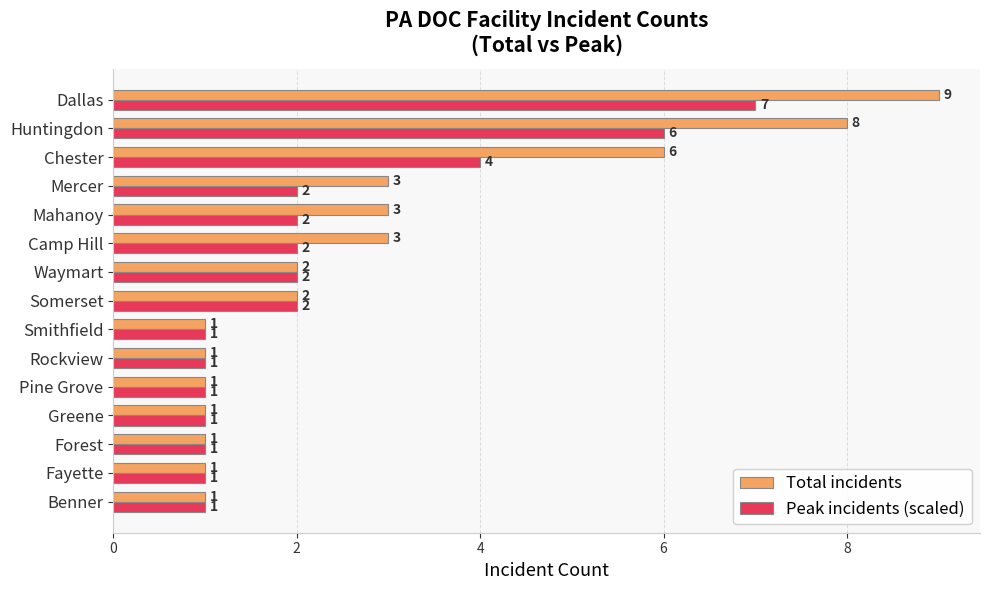

What are all the series names shown in the legend?

Total incidents, Peak incidents (scaled)